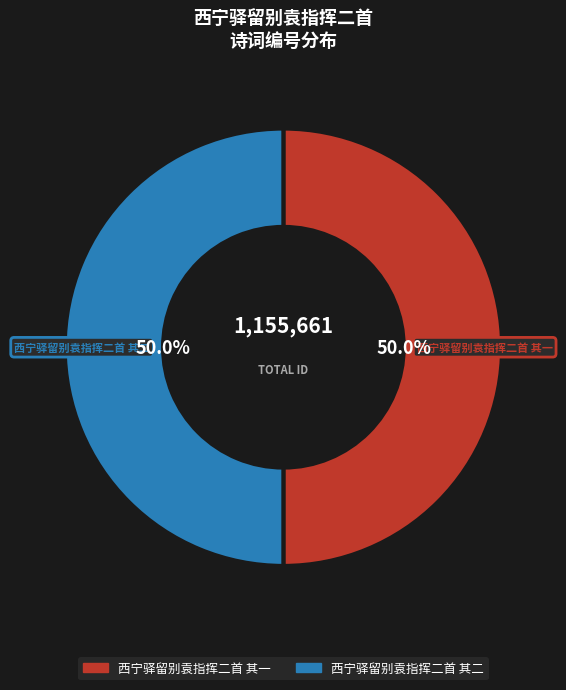

What percentage is the 西宁驿留别袁指挥二首 其一 slice, to the nearest percent?

50%